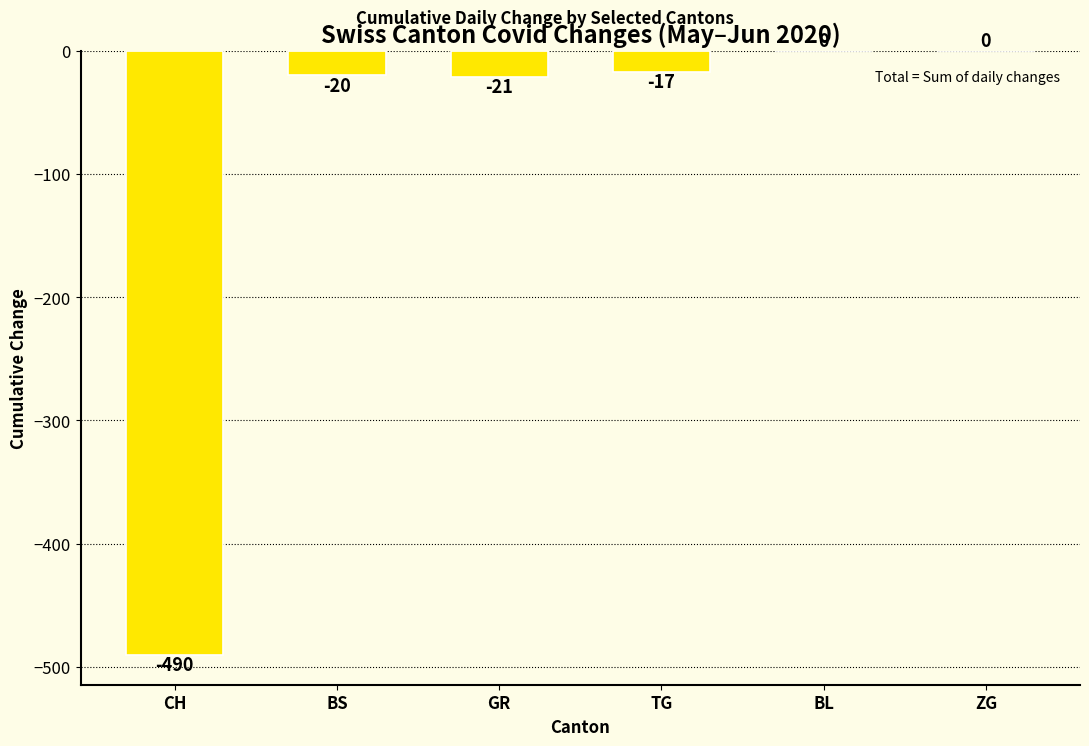

What is the sum of the values at BS and ZG?

-20